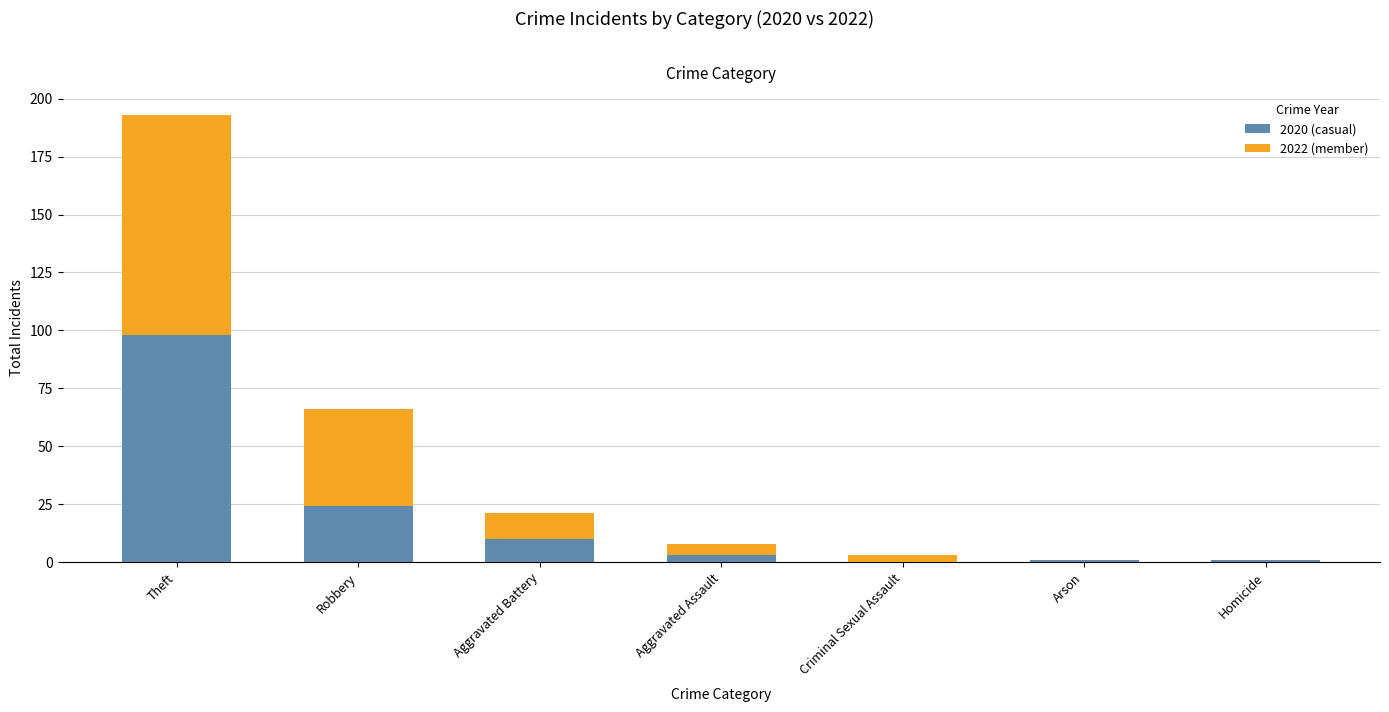

At which category is the sum across all series the highest?

Theft